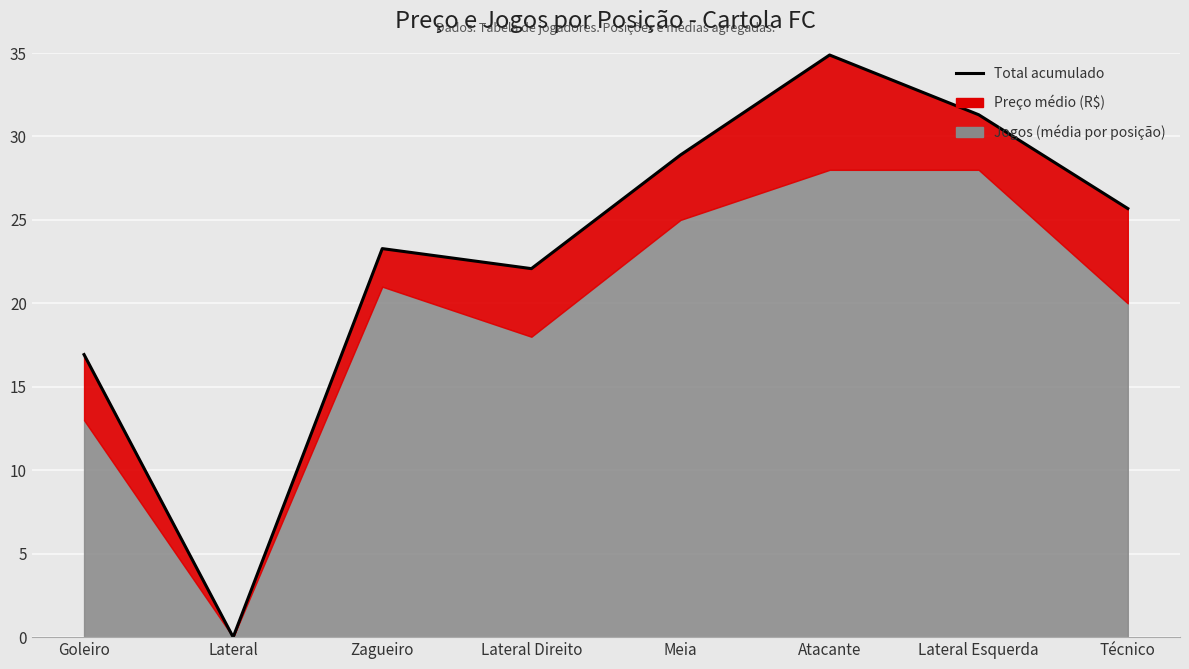

The value at Meia is 50.7. True or false?

False